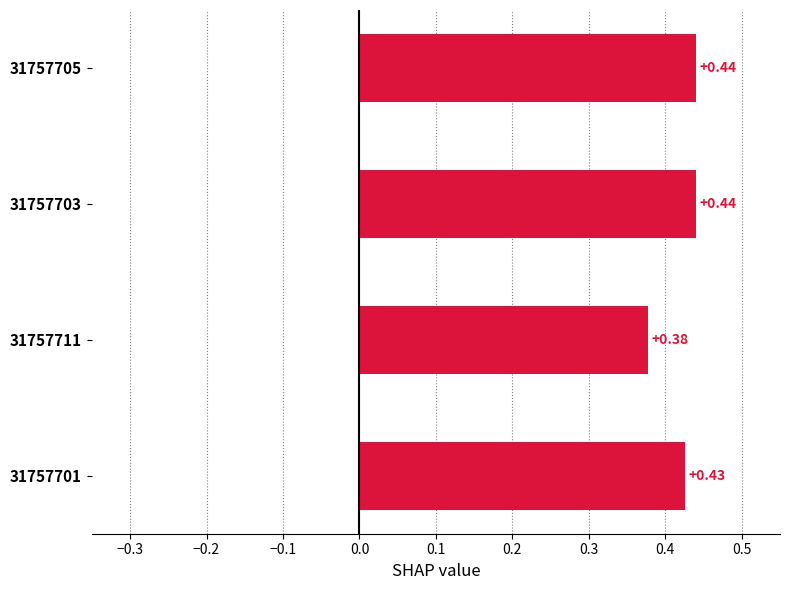

What is the sum of the values at 31757711 and 31757705?

0.8